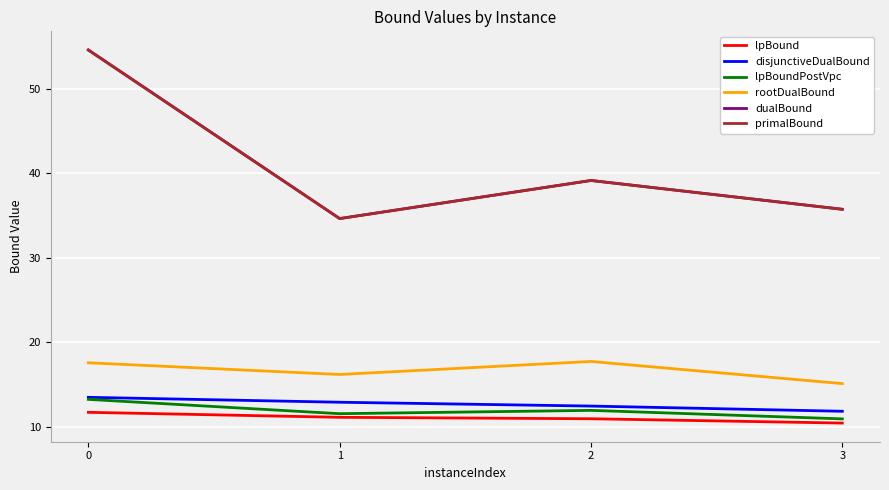

What is the average value of the lpBoundPostVpc series?

11.9